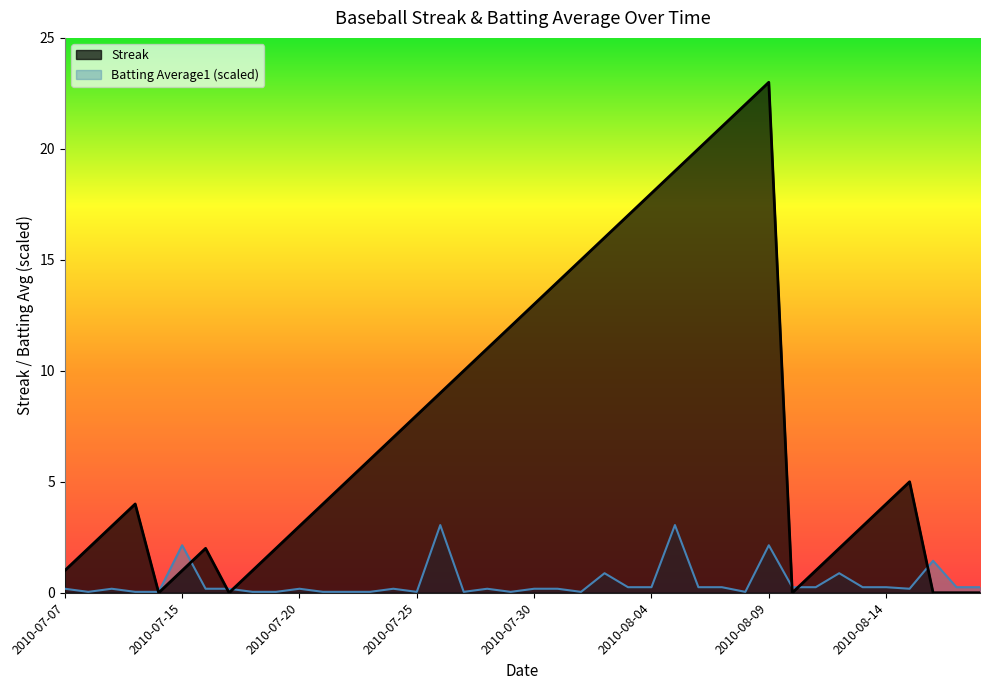

What is the sum of the Streak values at 2010-08-03 and 2010-07-20?

20.0